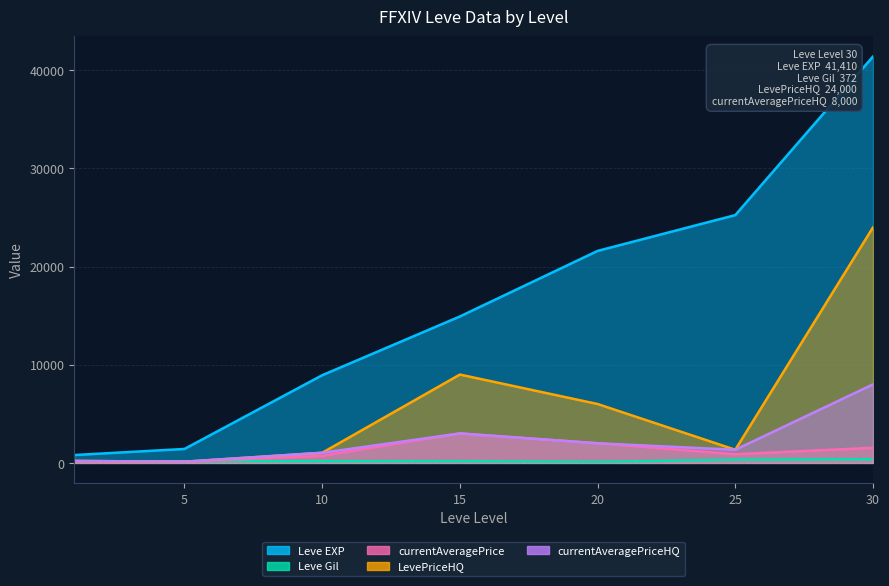

Reading right to left, transcribe all the data shown in this chart.

Leve EXP: 41410.0	25250.0	21600.0	14920.0	8930.0	1420.0	800.0
Leve Gil: 372.0	326.0	101.0	172.0	169.0	169.0	113.0
currentAveragePrice: 1540.3	880.4	2000.0	3000.0	724.0	98.1	139.2
LevePriceHQ: 24000.0	1338.0	6000.0	9000.0	1030.0	120.0	200.0
currentAveragePriceHQ: 8000.0	1338.0	2000.0	3000.0	1030.0	120.0	200.0